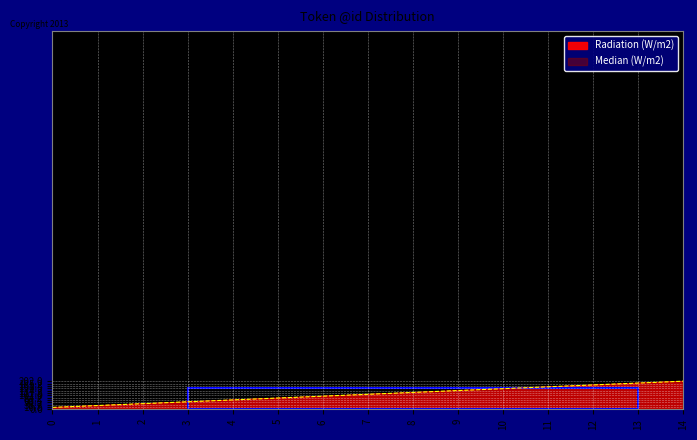

At which label does Median (W/m2) first exceed 8?

8